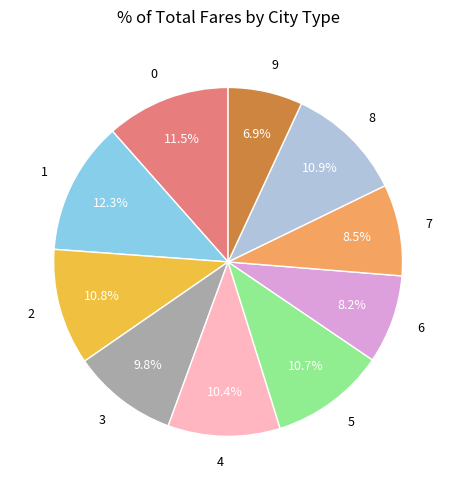

Does 9 represent more than half of the total?

No